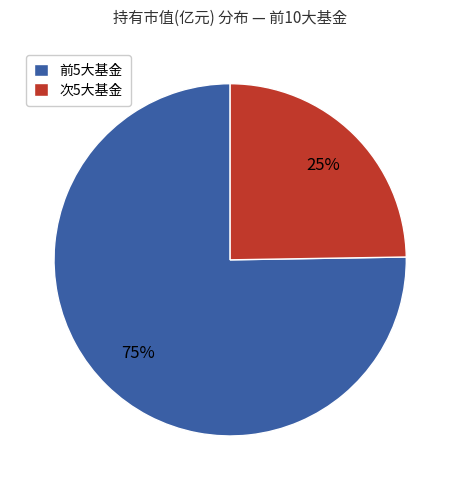

What is the smallest slice in the pie chart?

次5大基金